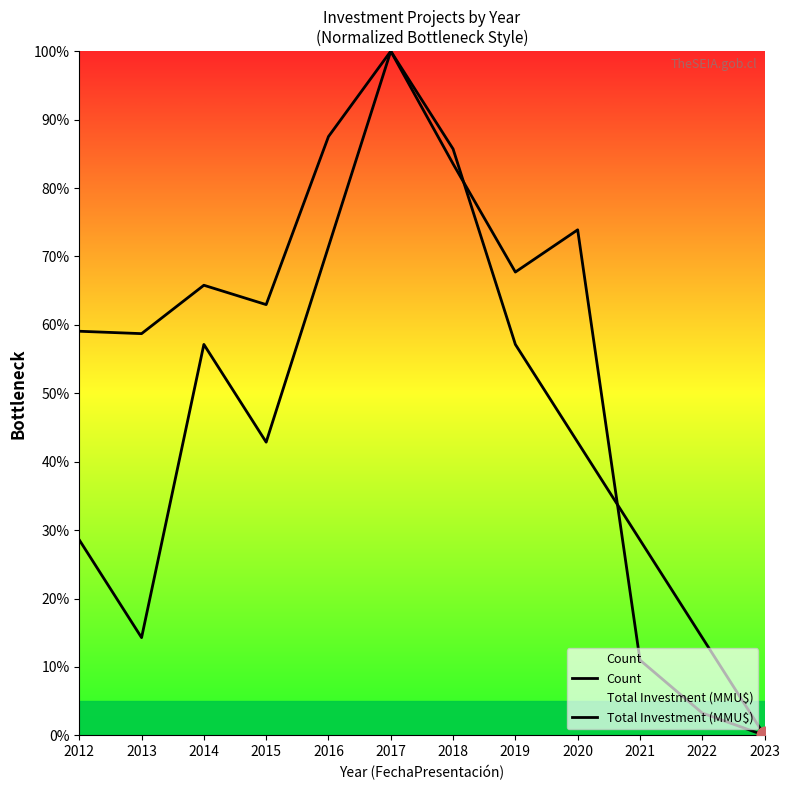

What is the value of the Count point at the 7th from the left?

85.7